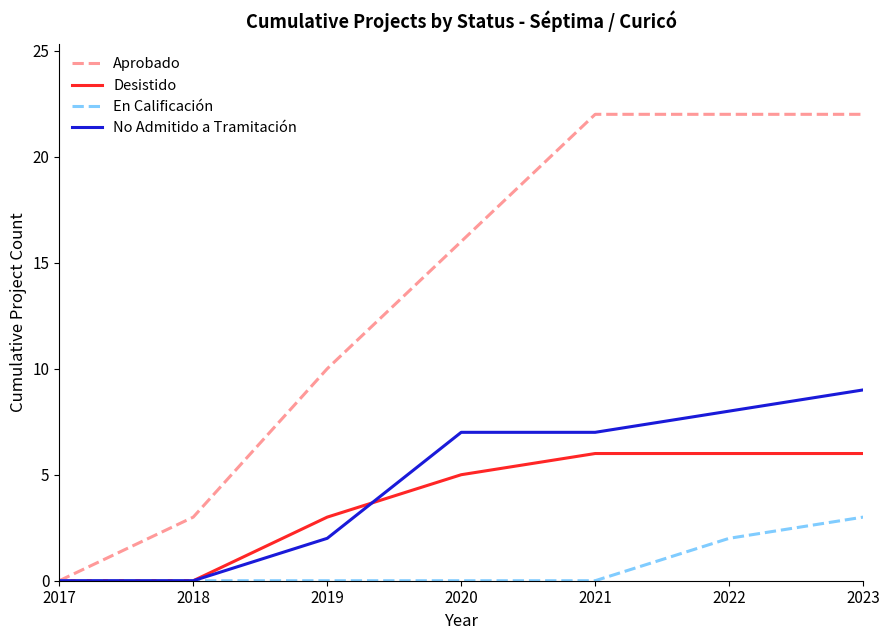

At 2019, list the series in order from smallest to largest.

En Calificación, No Admitido a Tramitación, Desistido, Aprobado